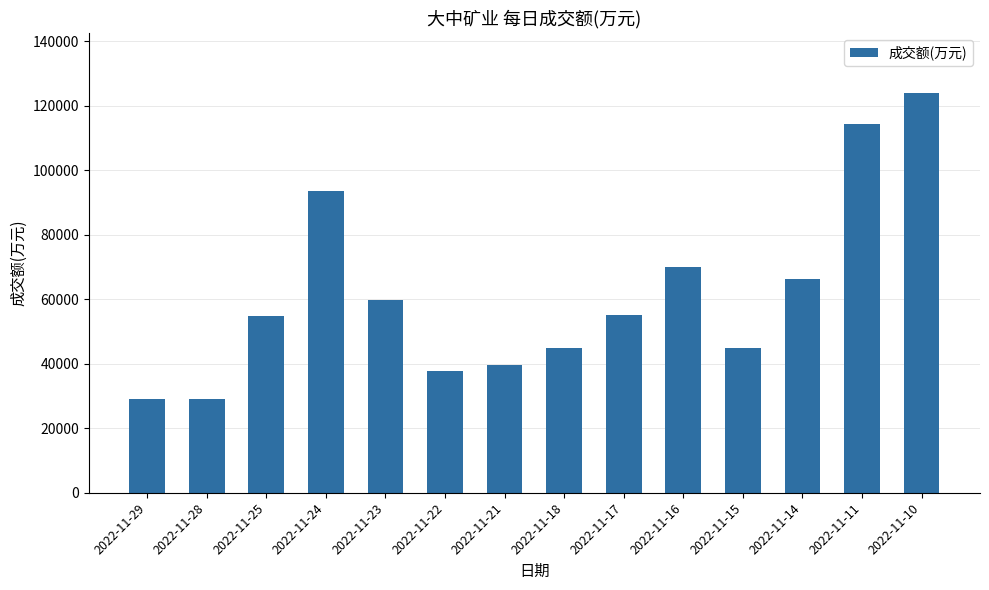

What is the change in value from 2022-11-25 to 2022-11-23?

+4990